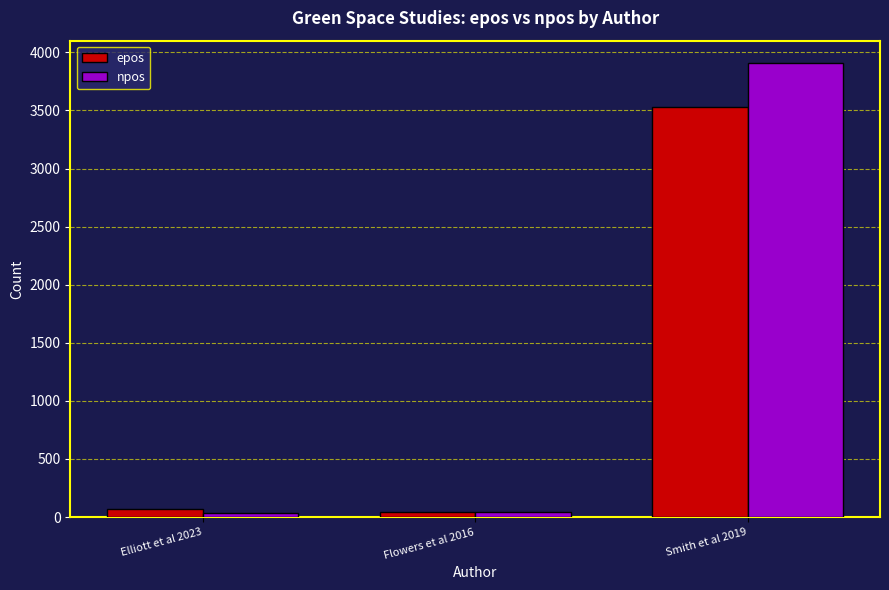

Are the bars horizontal?

No